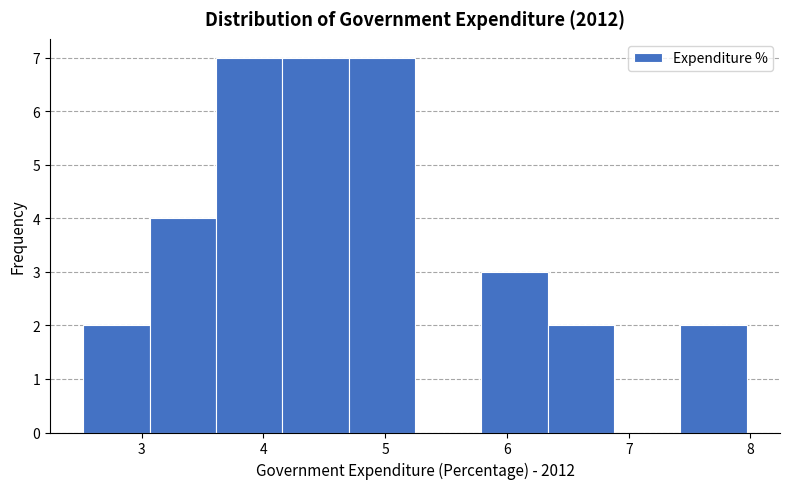

Reading left to right, transcribe this chart: for each bar, give the range it covers on the x-axis and its height. Neither the bar edges nor the heights are printed on the chart, so give them approximately, as read against the axes.

2.5 to 3.1: 2
3.1 to 3.6: 4
3.6 to 4.2: 7
4.2 to 4.7: 7
4.7 to 5.2: 7
5.2 to 5.8: 0
5.8 to 6.3: 3
6.3 to 6.9: 2
6.9 to 7.4: 0
7.4 to 8.0: 2